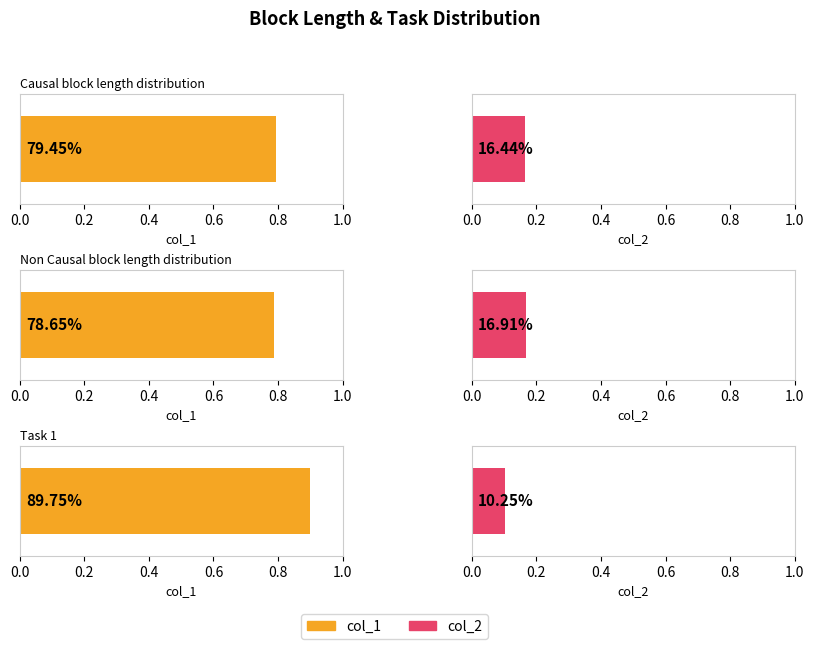

What is the value of the col_1 bar at the 1st from the left?

0.8